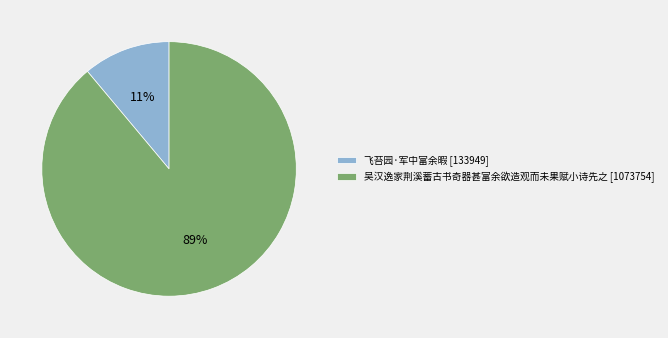

What is the smallest slice in the pie chart?

飞苔园·军中富余暇